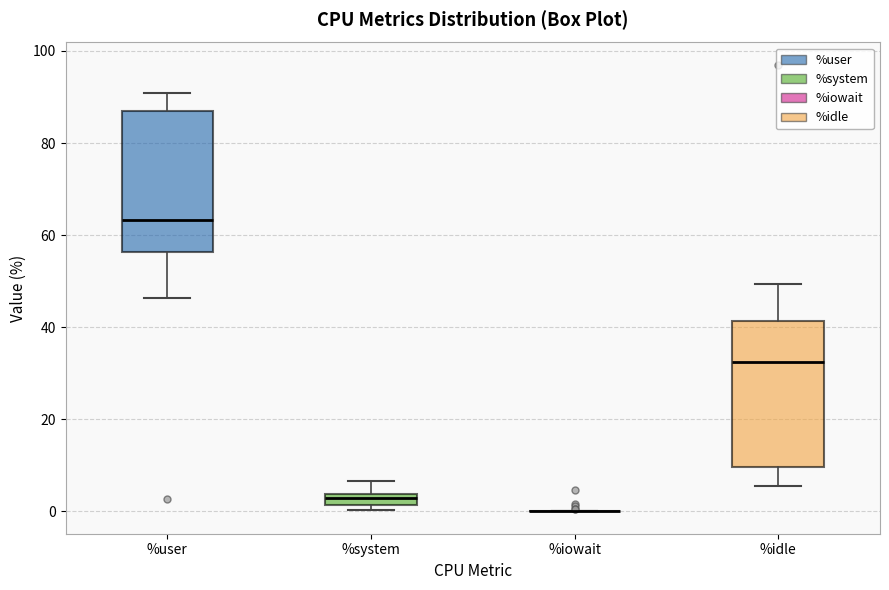

Where does the lower whisker of the box for %idle end on the y-axis? The values are not printed on the chart, so give them approximately, as read against the axis.

6